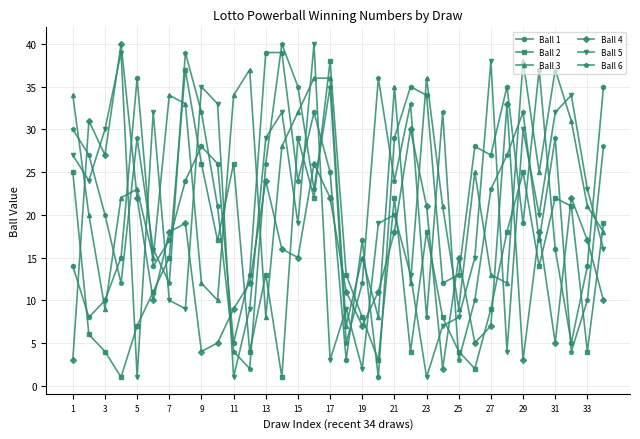

True or false: Ball 3 has more than 0 points higher than both neighbors.

True